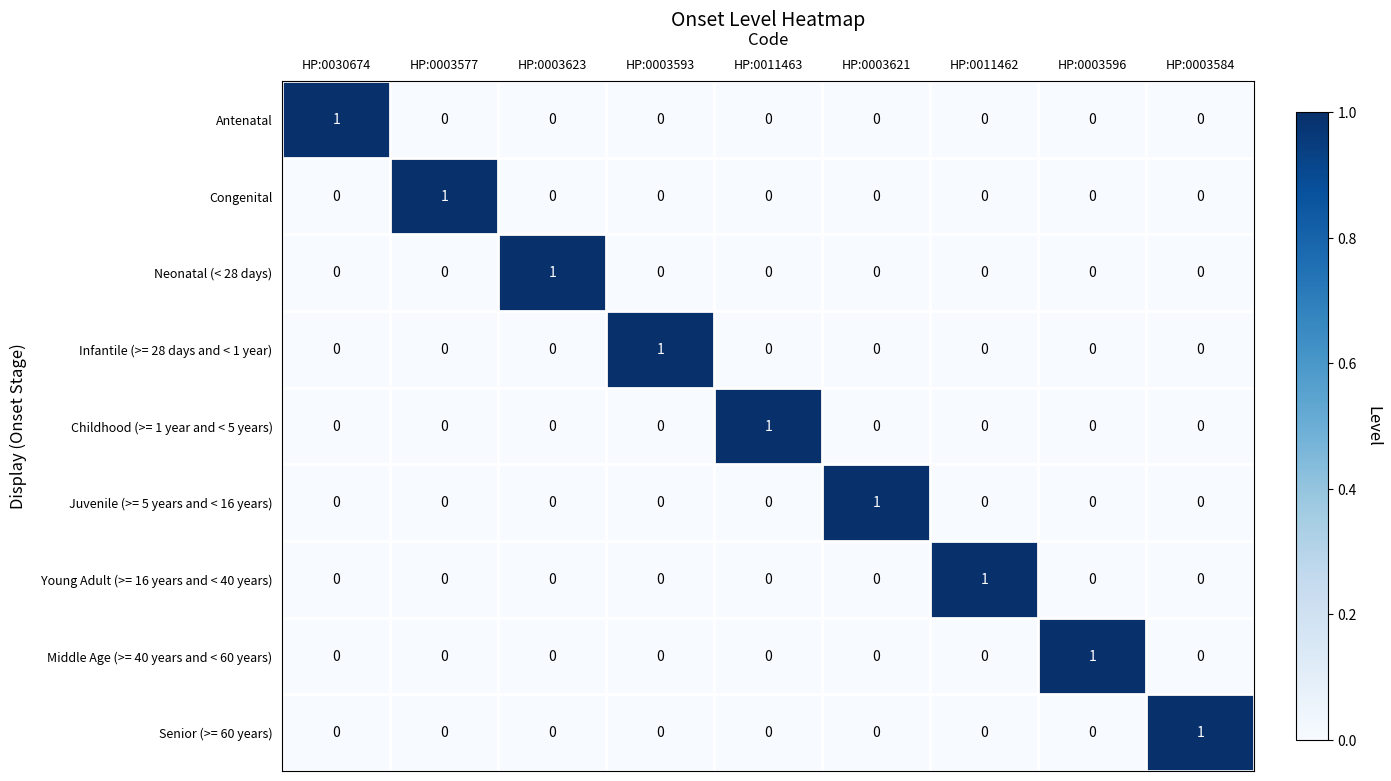

At how many categories does at least one series exceed 0?

9